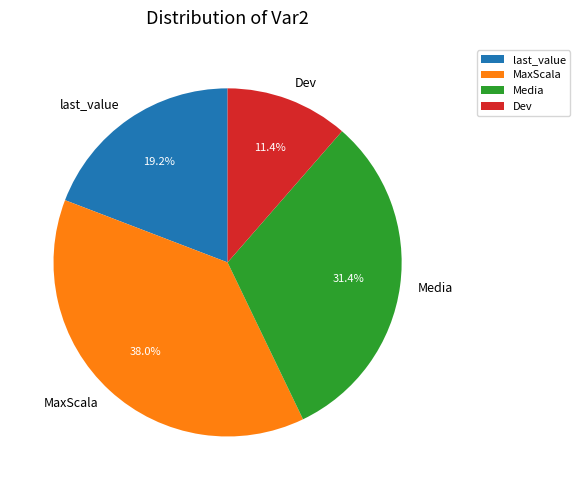

How many segments does this pie chart have?

4